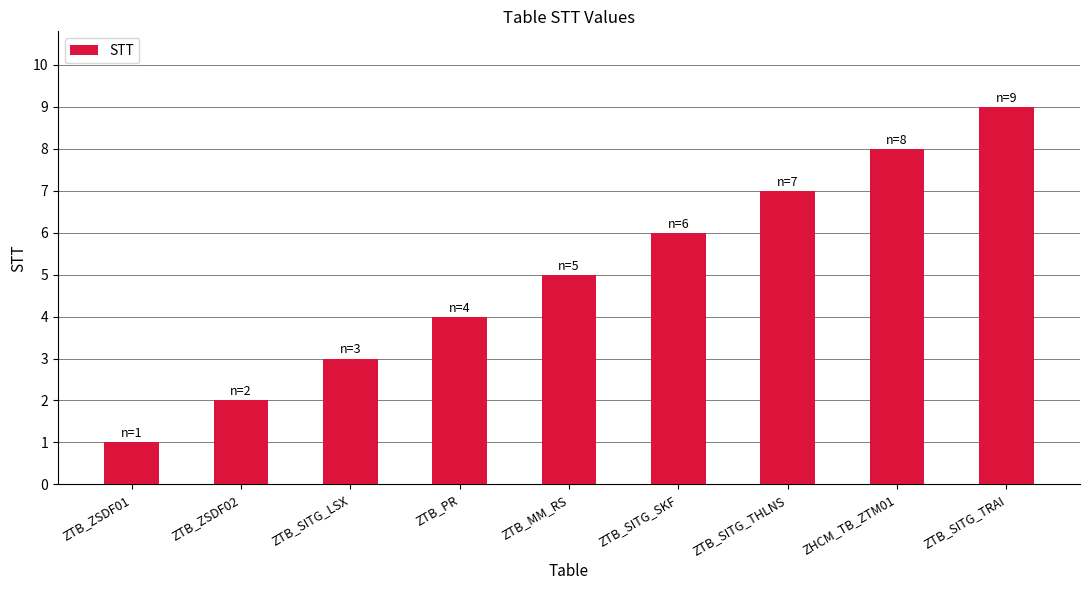

What is the label of the 5th bar from the left?

ZTB_MM_RS